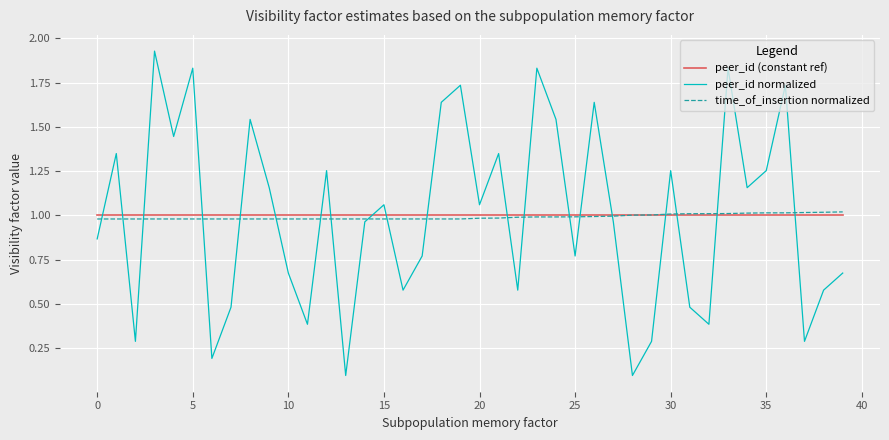

Which series has the largest range (max minus min)?

peer_id normalized